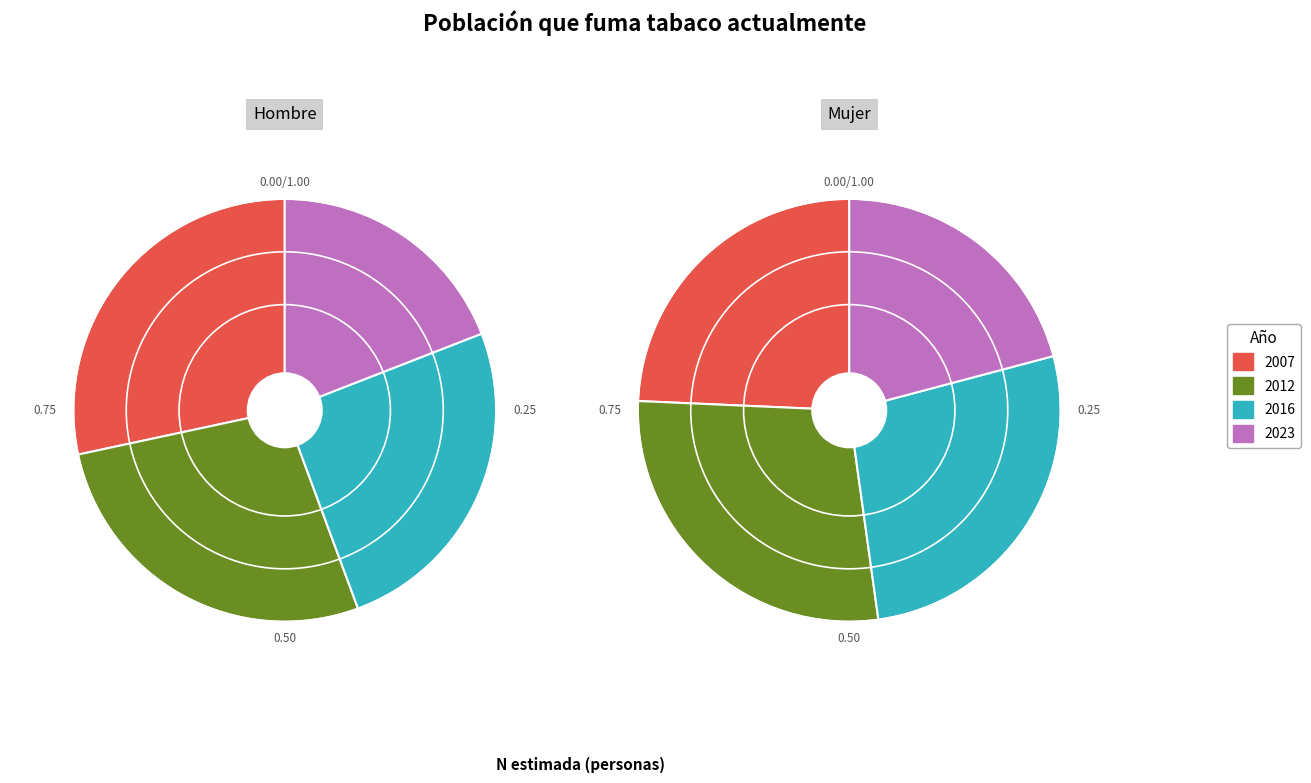

Which slice is the smallest?

2023